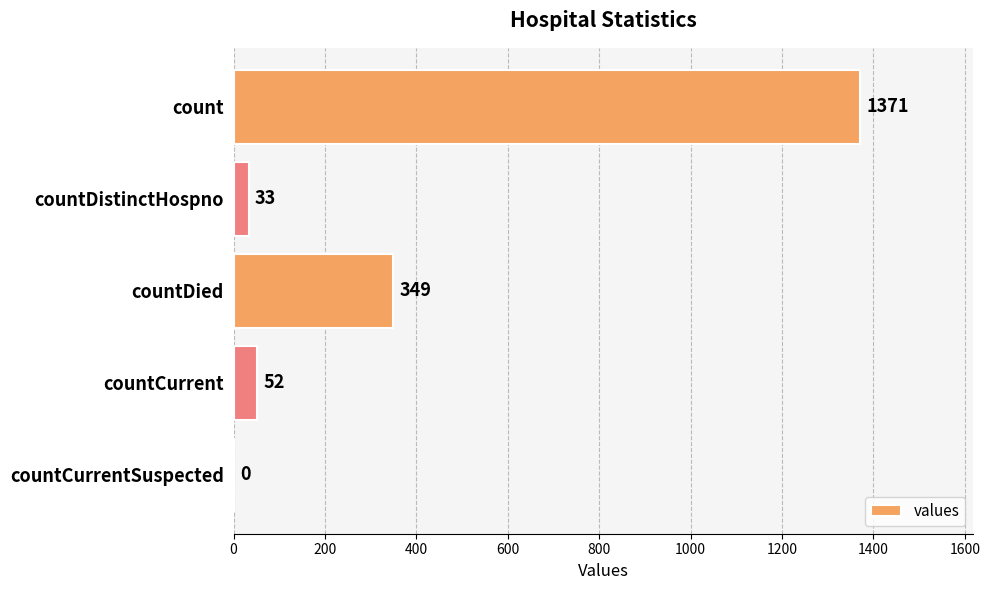

Are the bars horizontal?

Yes